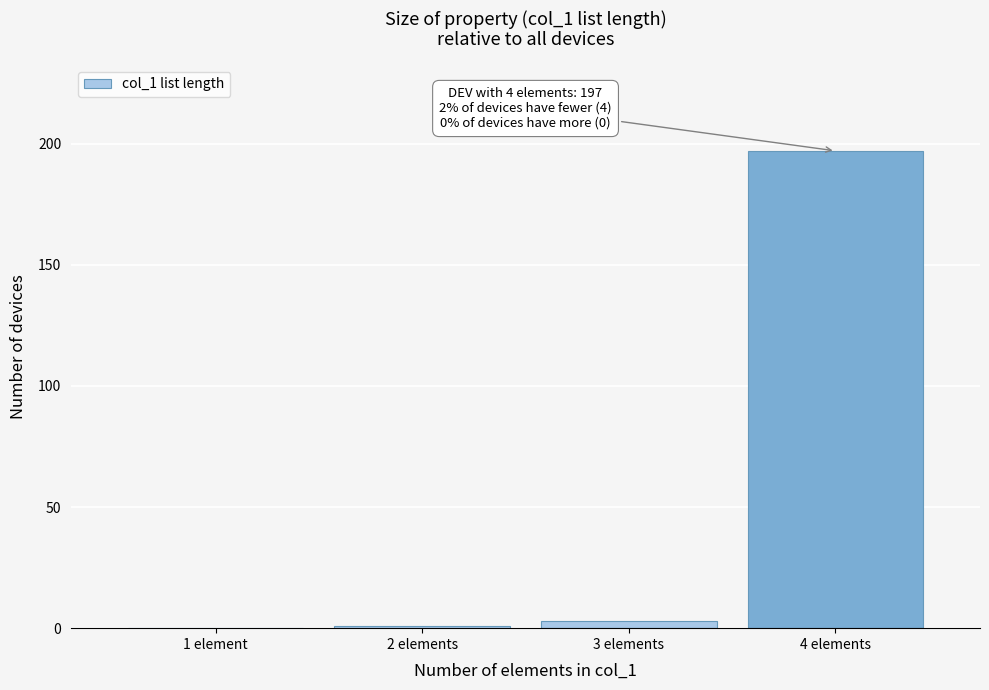

Reading left to right, transcribe all the data shown in this chart.

1 element=0	2 elements=1	3 elements=3	4 elements=197